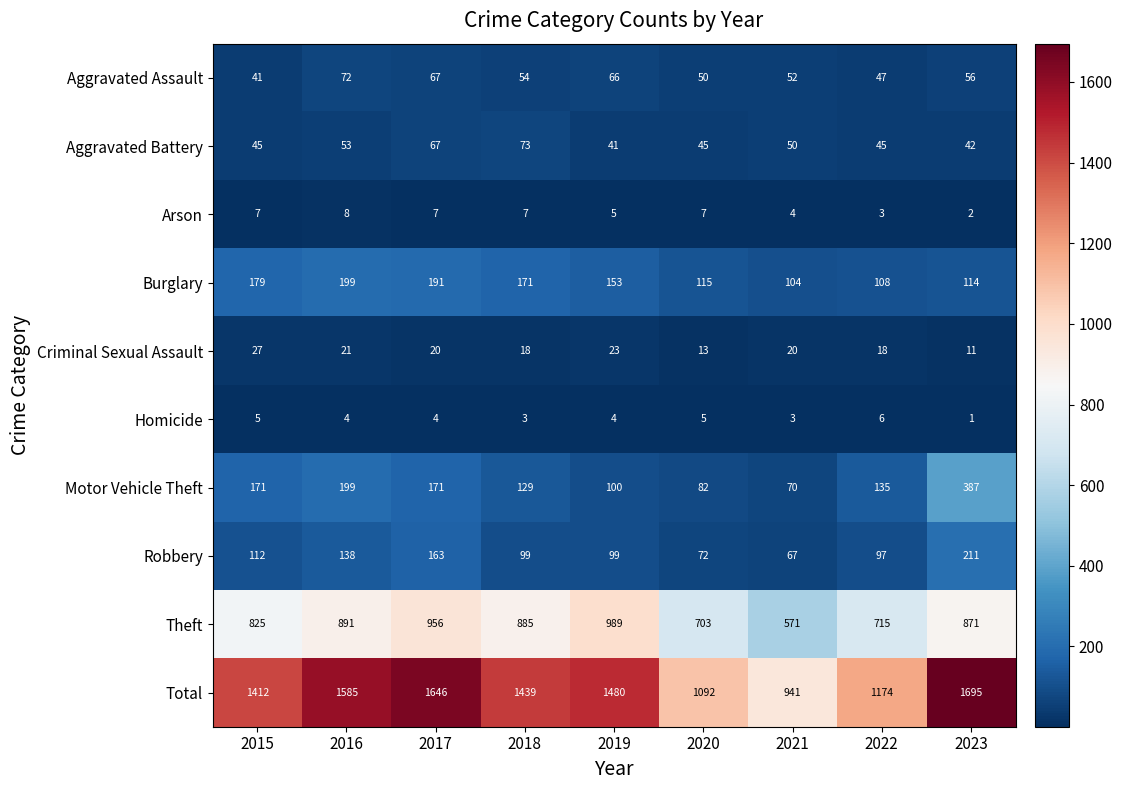

Count the number of categories in the chart.

9